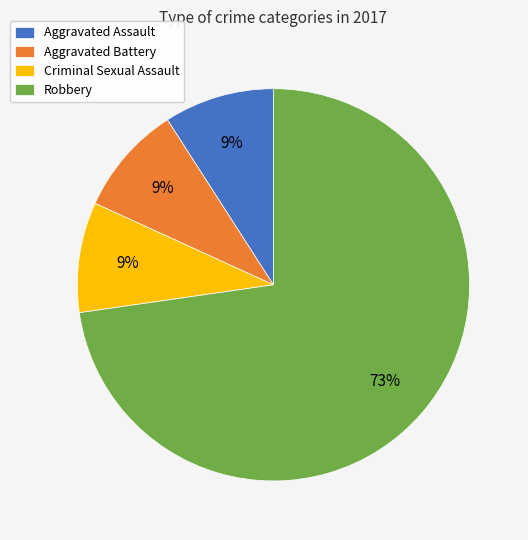

Do Robbery and Aggravated Assault together represent more than half of the pie?

Yes